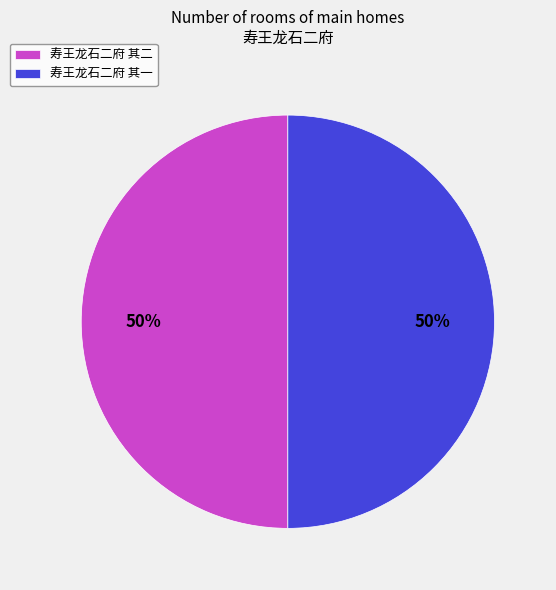

To the nearest percent, what is the average slice percentage?

50%